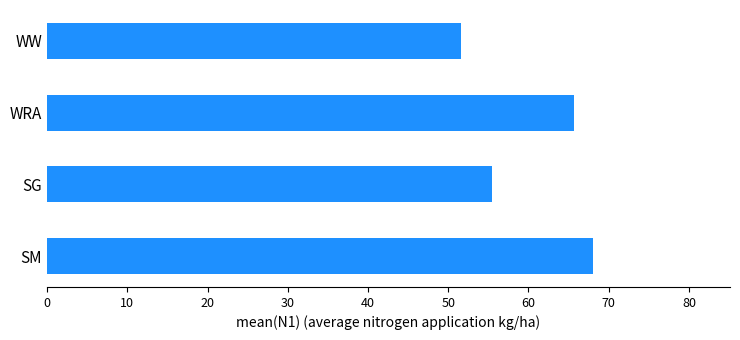

What is the difference between the maximum and minimum values?

16.5